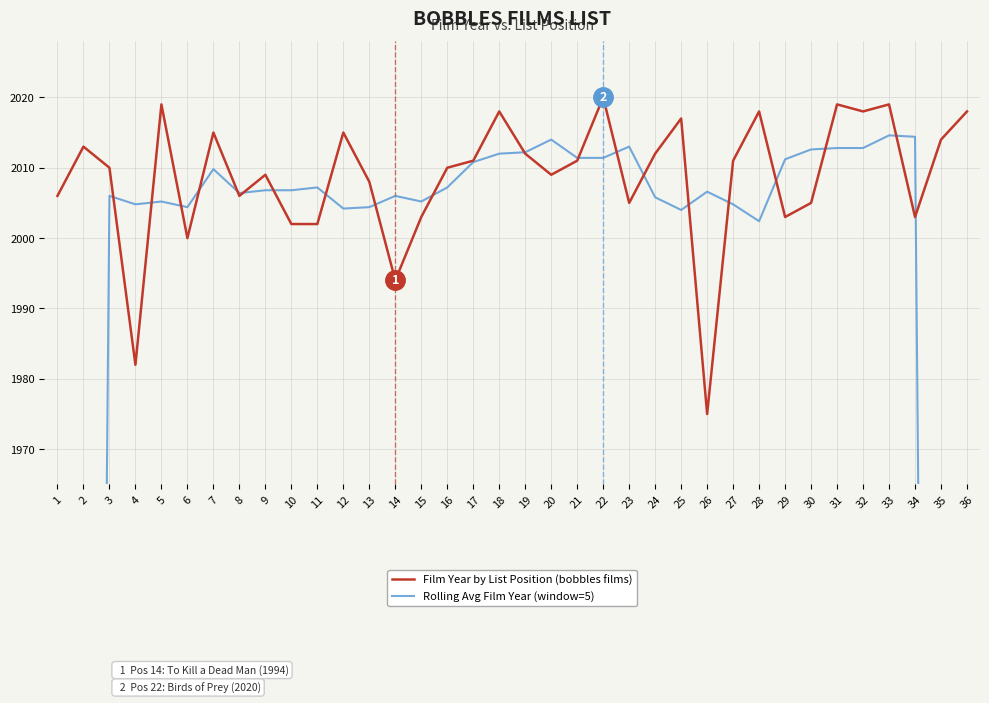

What is the sum of the Film Year by List Position (bobbles films) values at 7 and 21?

4026